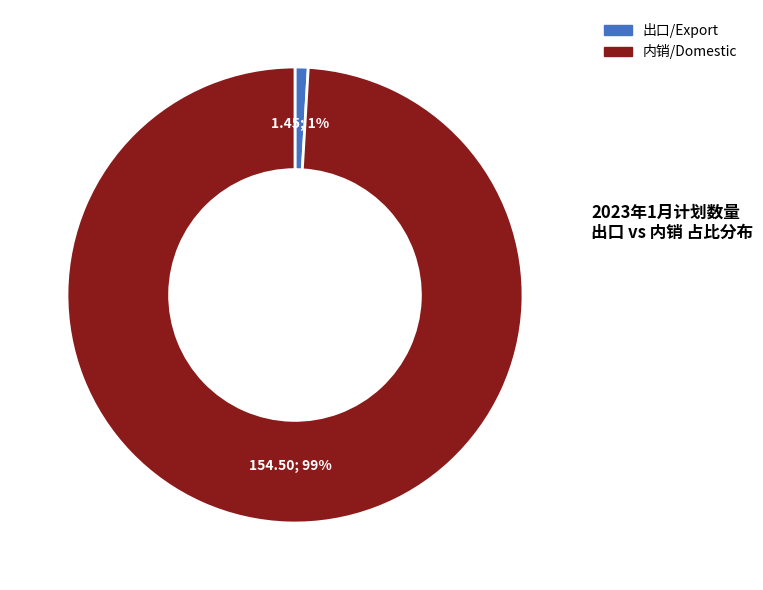

Between 出口/Export and 内销/Domestic, which is larger?

内销/Domestic